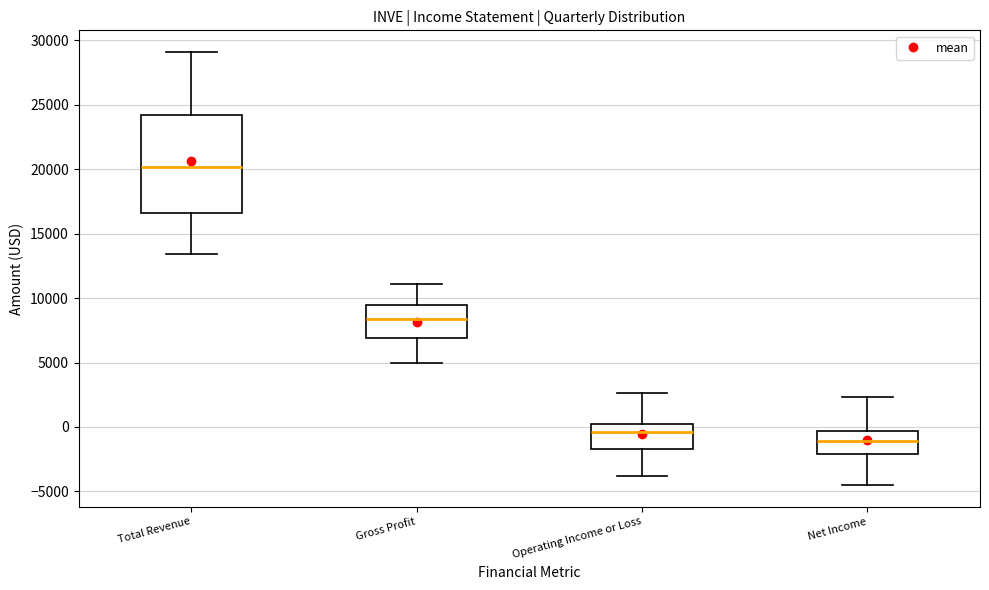

Which box's median line is the highest?

Total Revenue